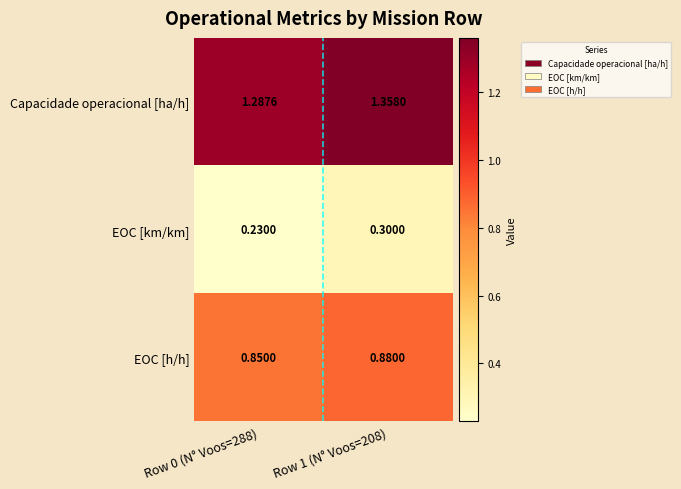

Between Row 0 (N° Voos=288) and Row 1 (N° Voos=208), which series saw the biggest shift?

Capacidade operacional [ha/h]